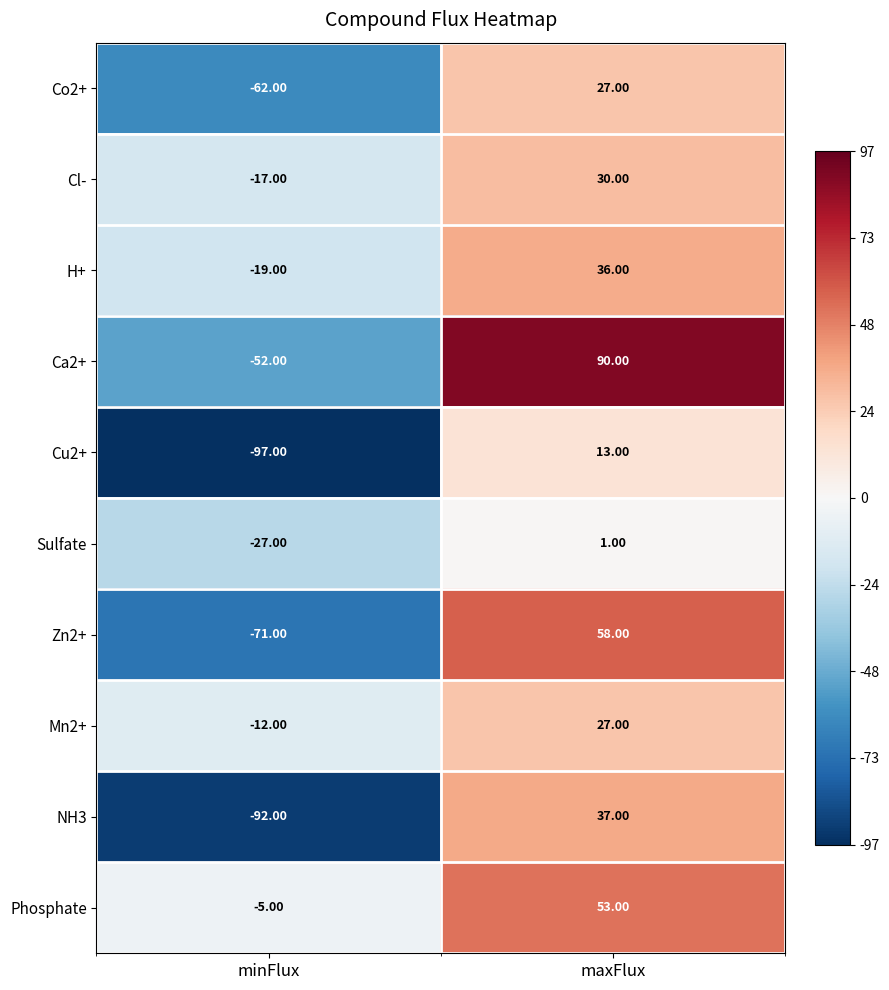

Which series changed the most between minFlux and maxFlux?

Ca2+